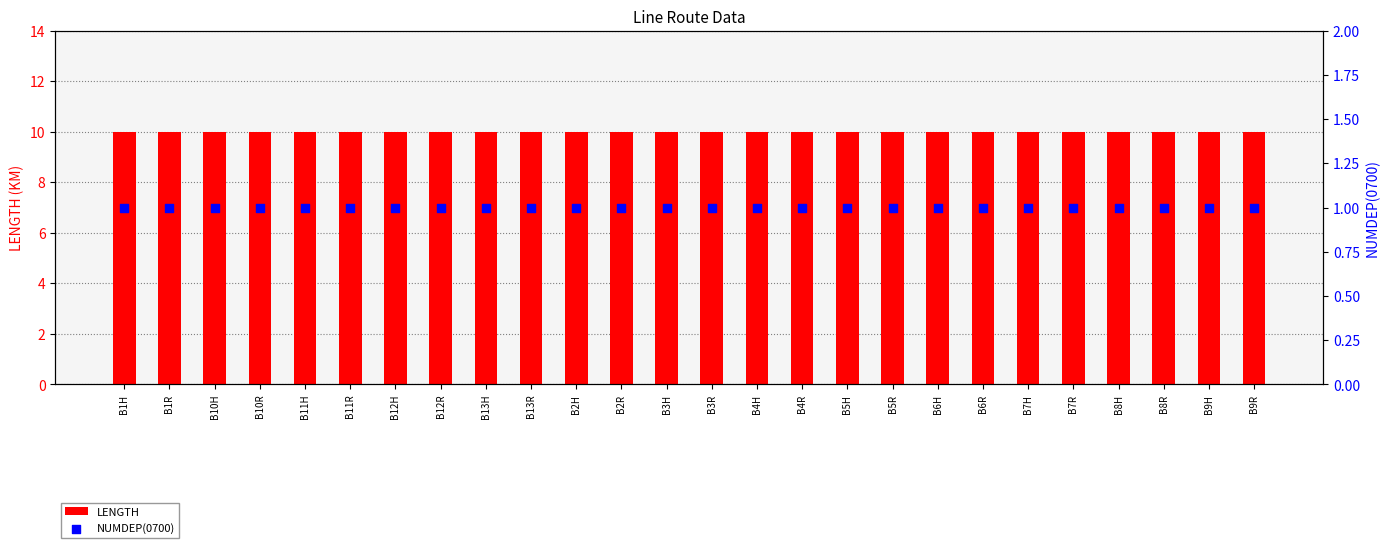

Which series has the widest spread of Y values?

LENGTH